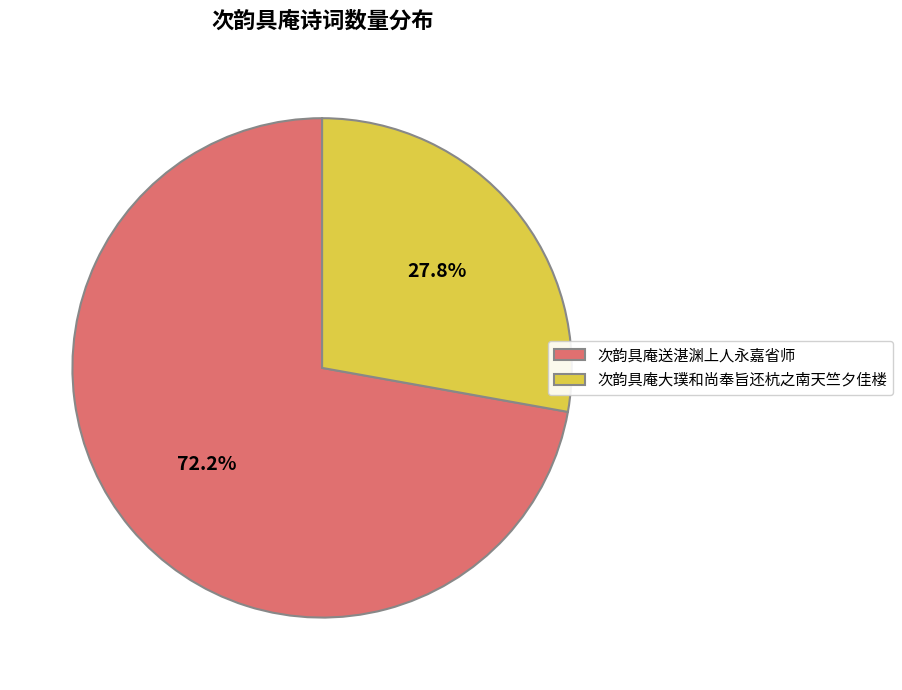

Is the sum of 次韵具庵大璞和尚奉旨还杭之南天竺夕佳楼 and 次韵具庵送湛渊上人永嘉省师 greater than half?

Yes